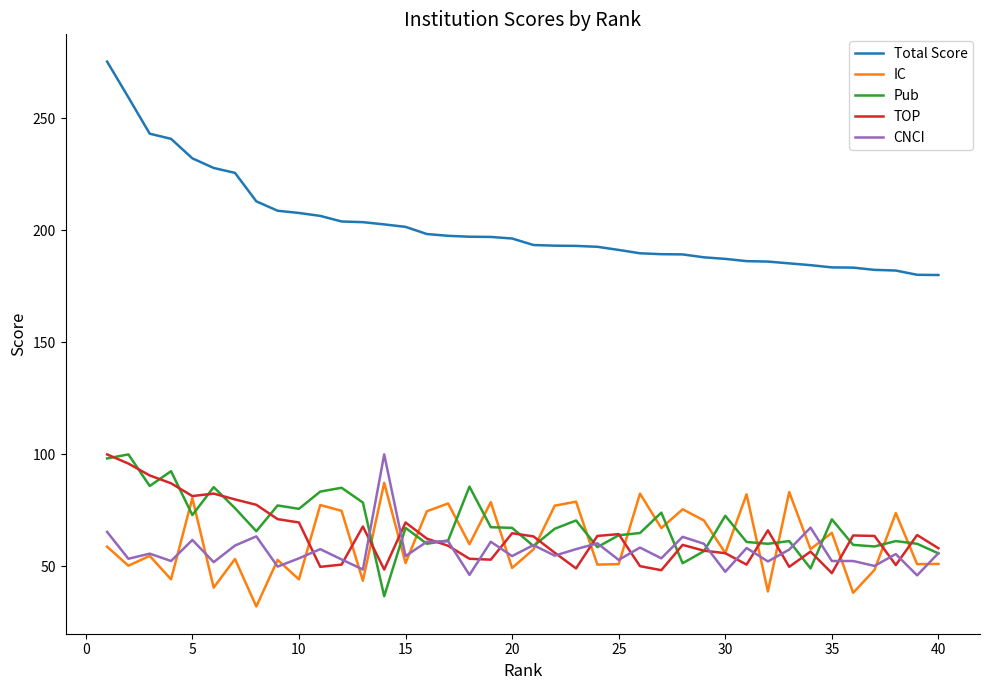

Which series ends up on top after the final intersection of Pub and TOP?

TOP